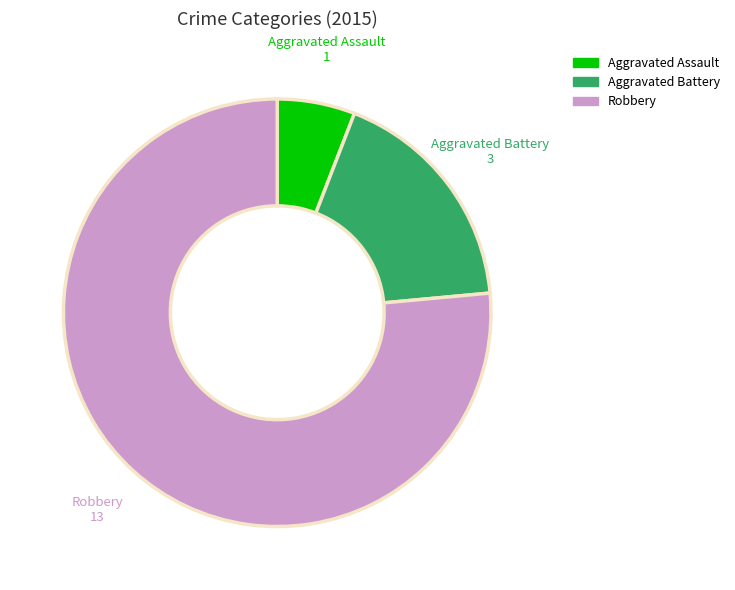

True or false: Robbery accounts for 83% of the total.

False